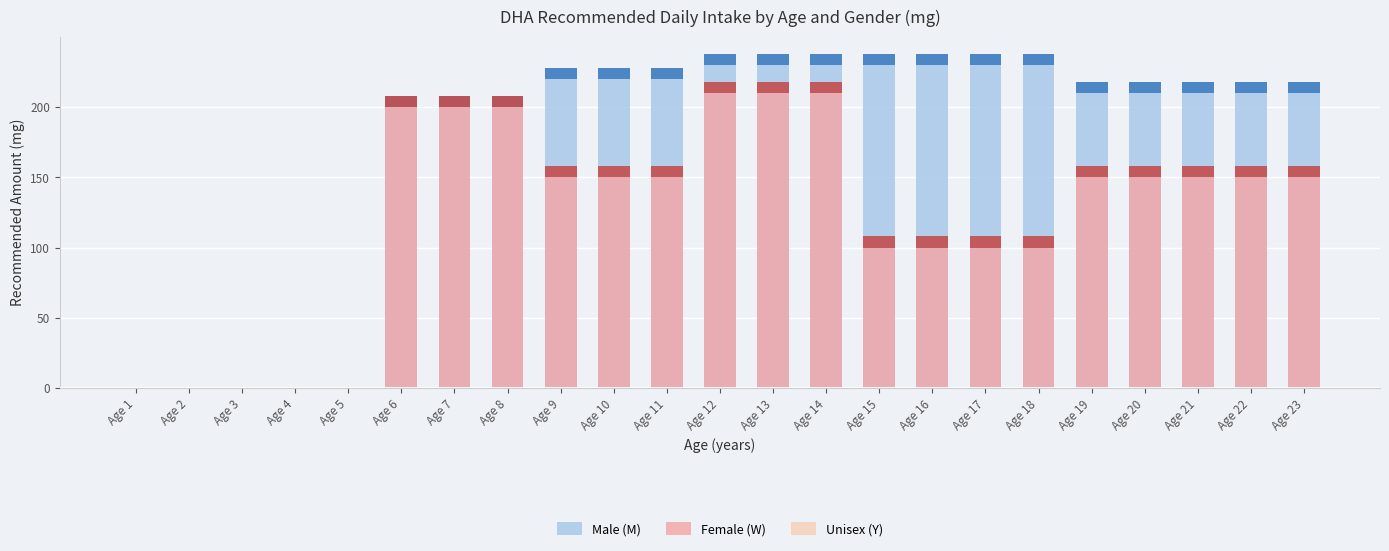

What is the difference between the highest and lowest values at Age 12?

230